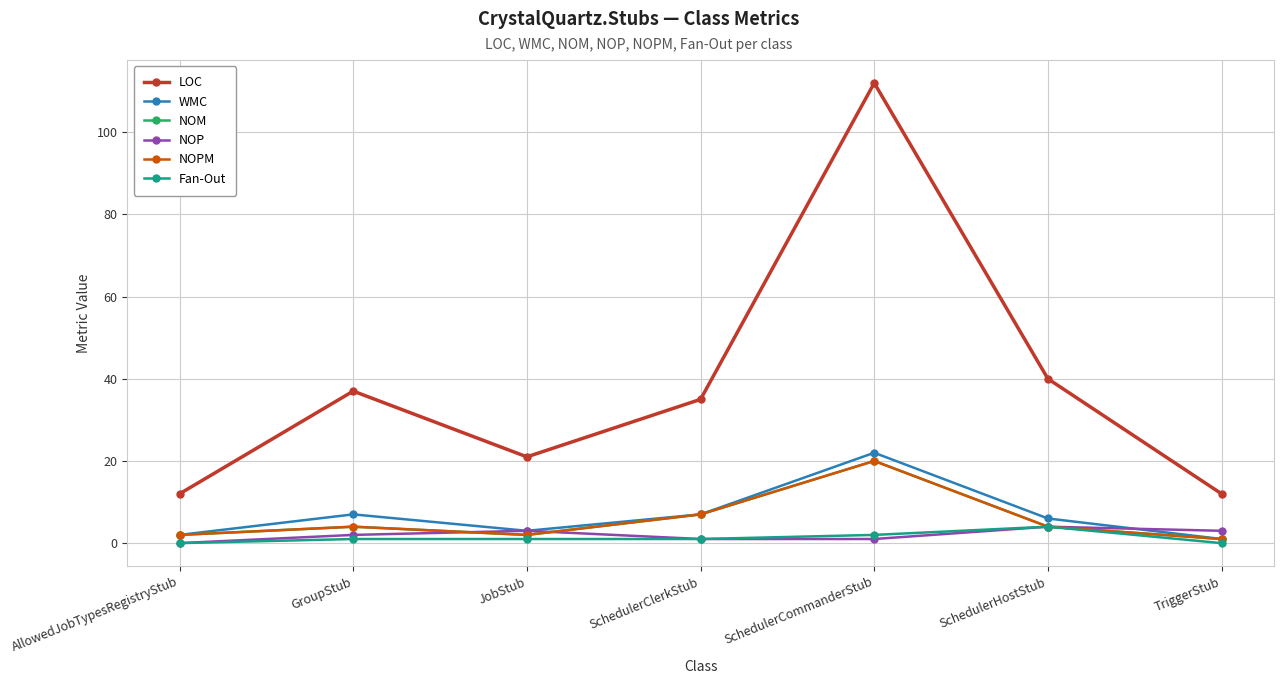

At which label does LOC first exceed 35?

GroupStub